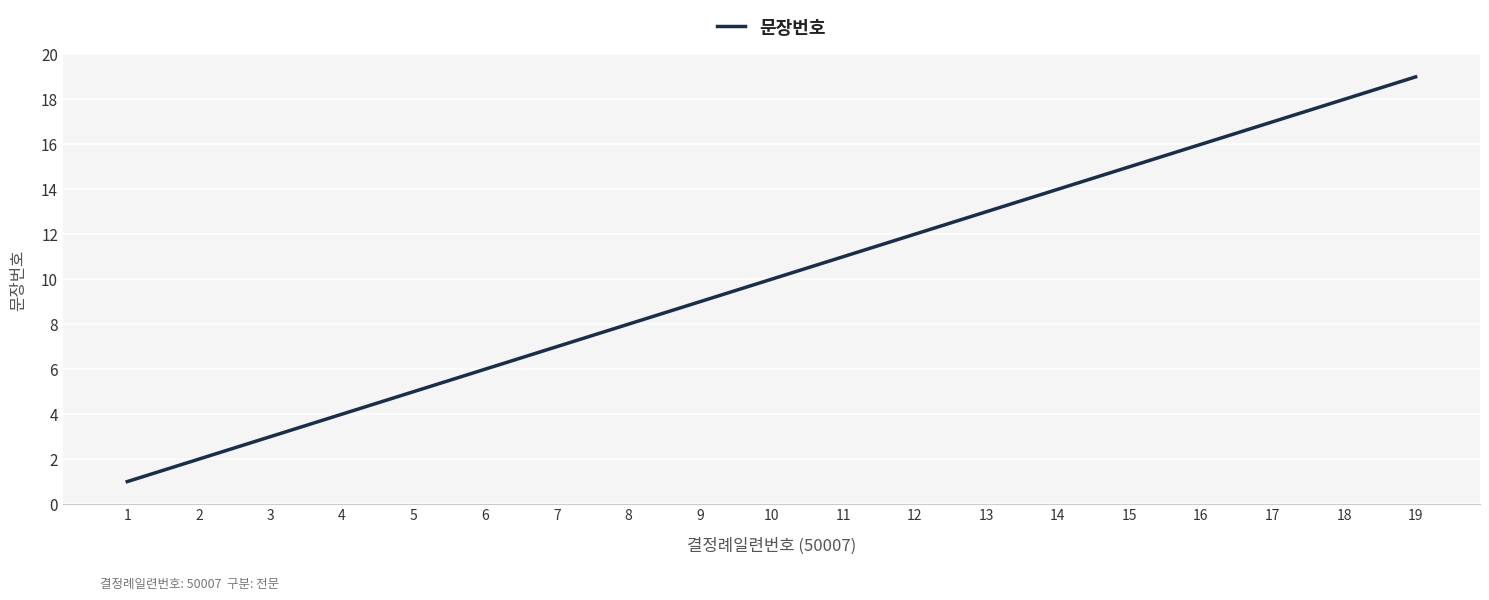

What is the change in value from 1 to 14?

+13